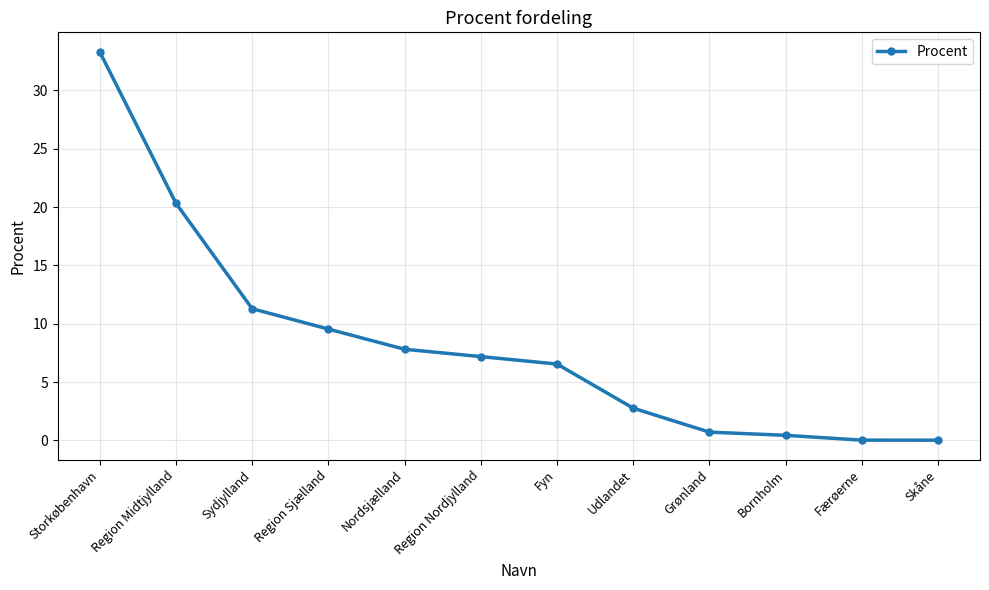

What is the value of the 10th point from the left?

0.4